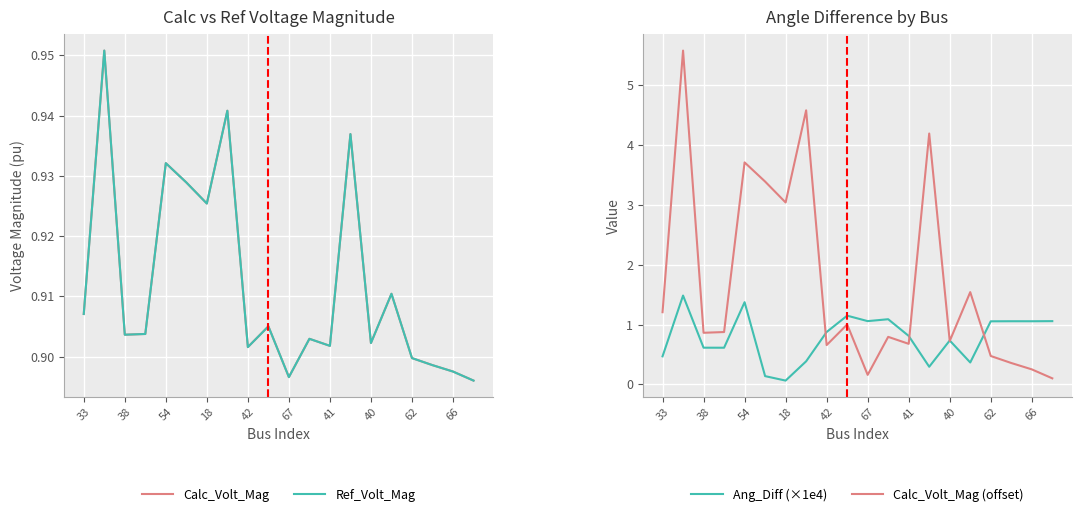

Is this an area chart (filled region under the line)?

No